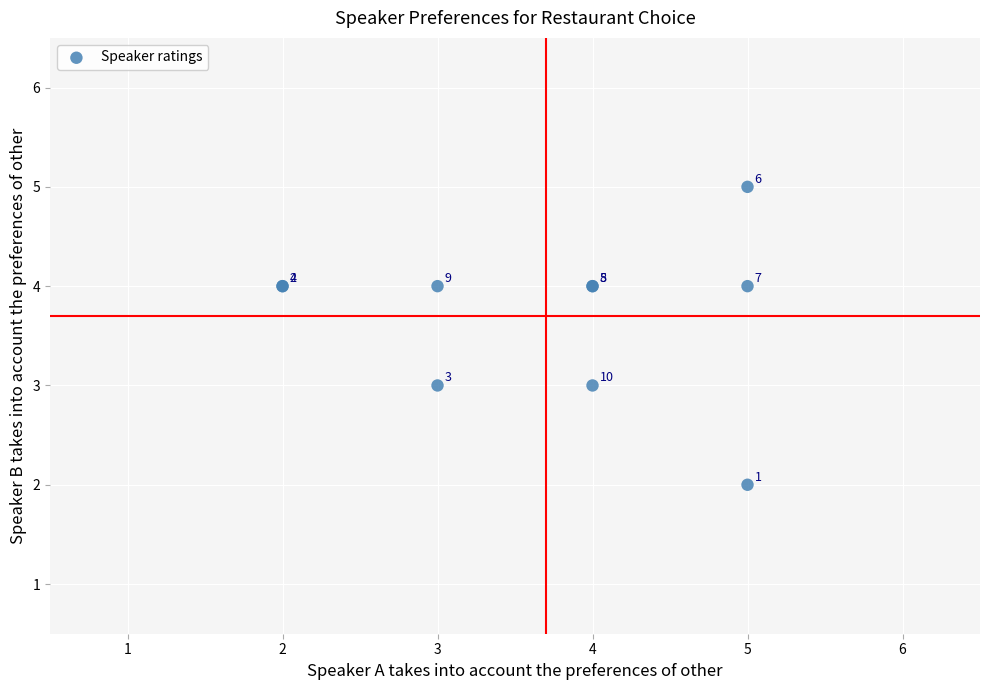

What Y value in the scatter plot is closest to 3?

3